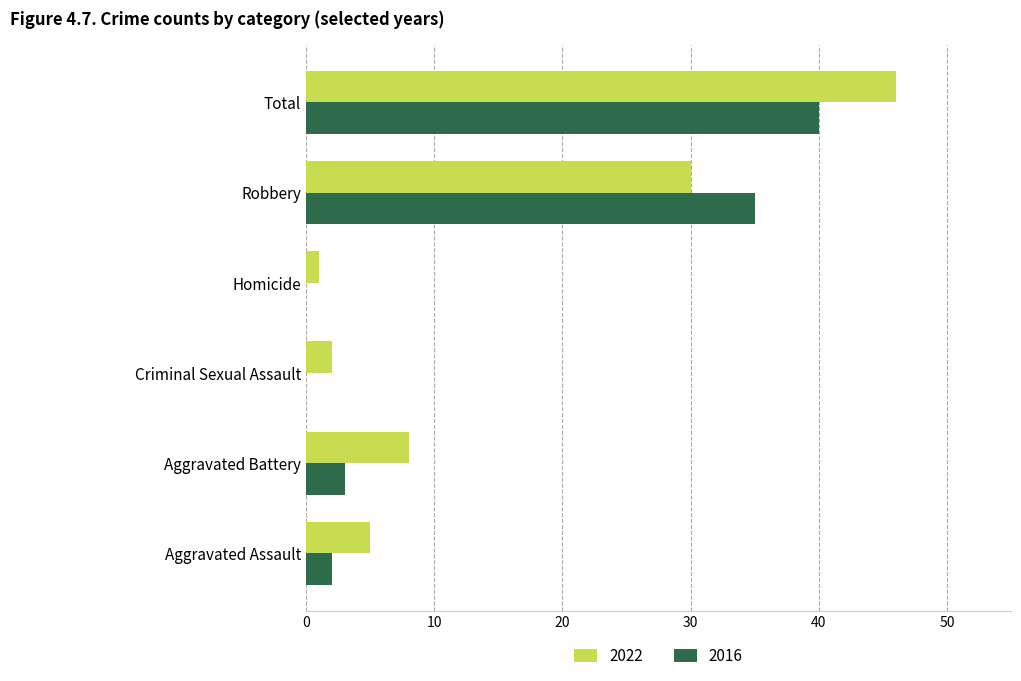

Which series changed the most between Criminal Sexual Assault and Robbery?

2016